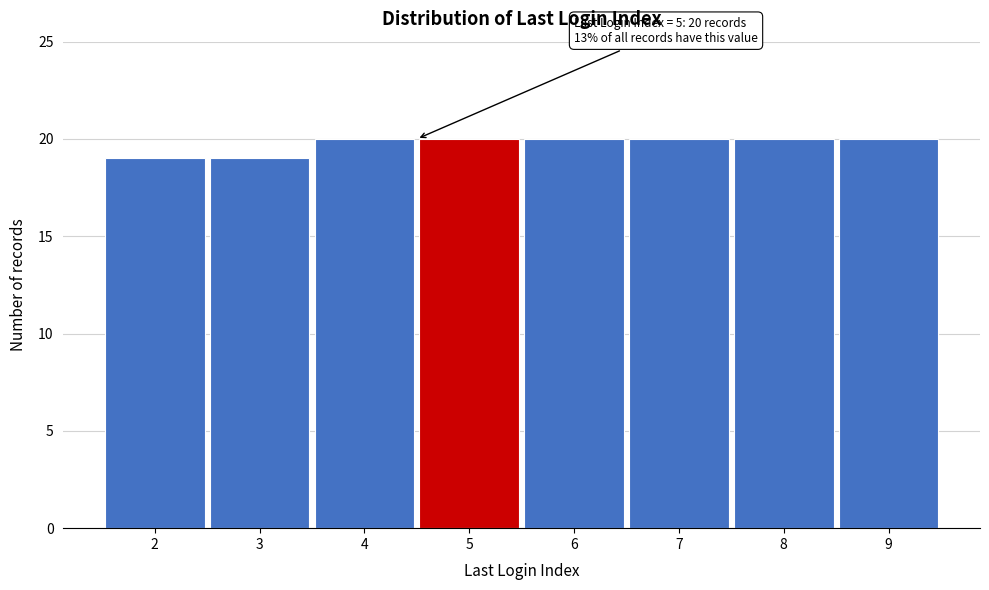

Reading left to right, extract all data points from this chart.

19	19	20	20	20	20	20	20